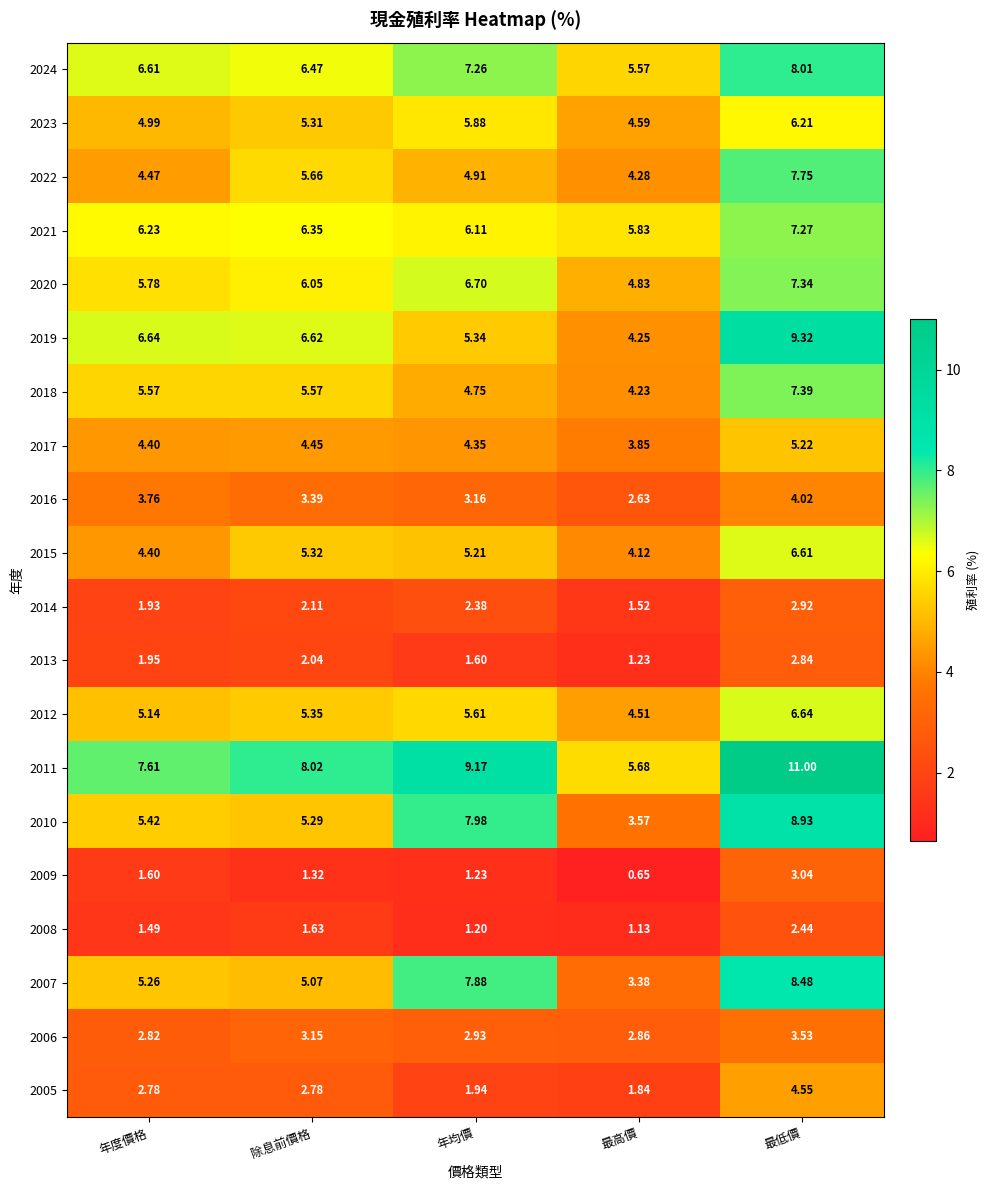

What is the total value across all series at 年均價?

95.6